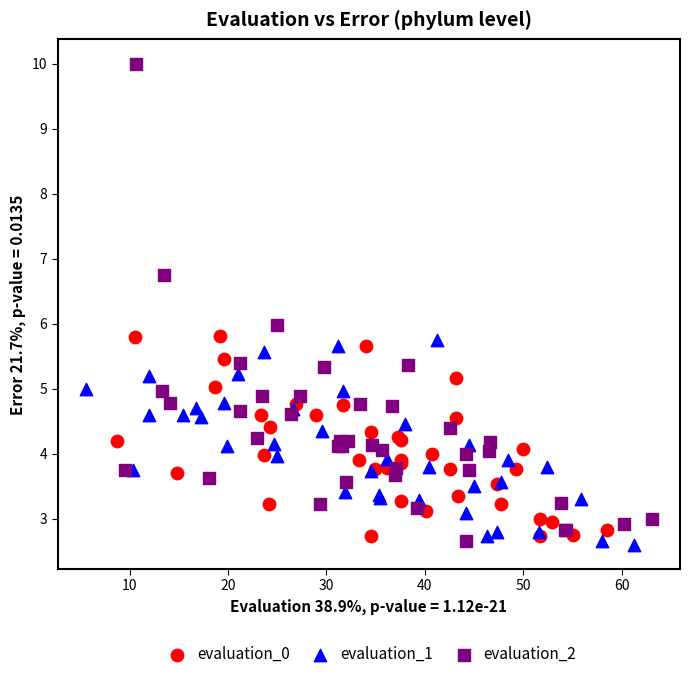

Which series contains the highest Y value?

evaluation_2